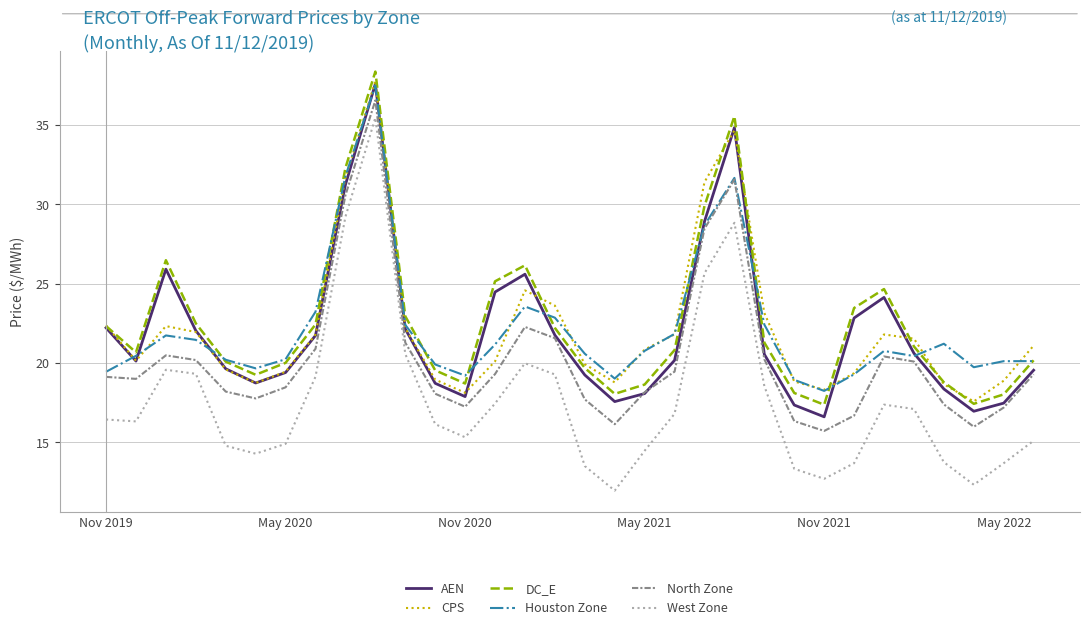

True or false: West Zone has more than 1 points higher than both neighbors.

True